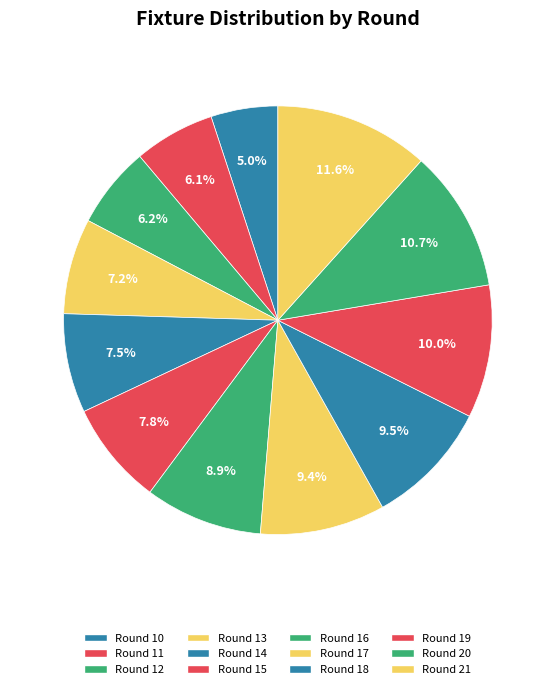

What percentage is the Round 21 slice, to the nearest percent?

12%